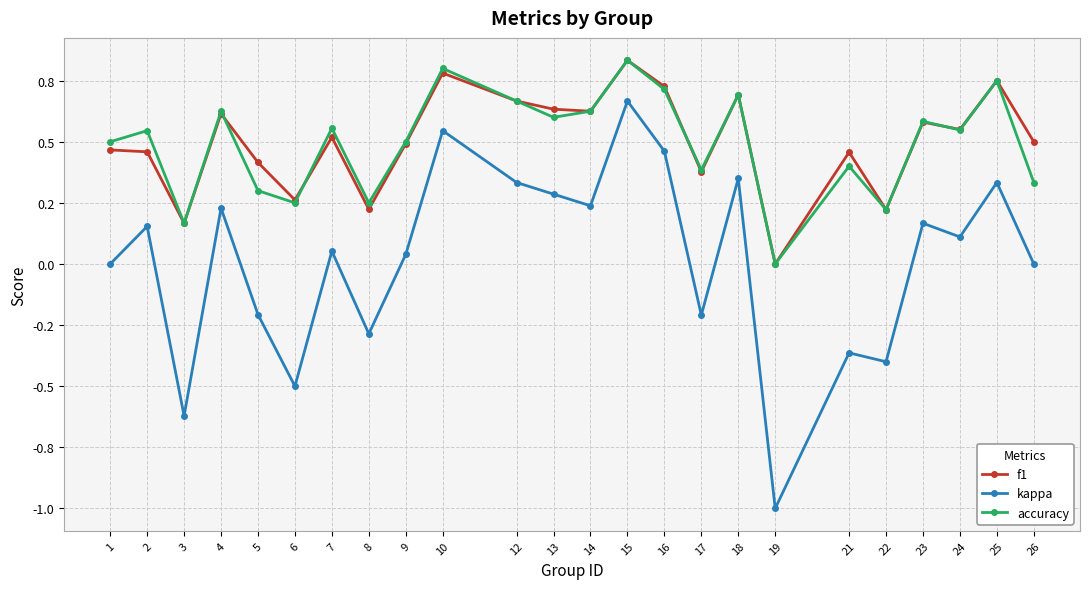

What are all the series names shown in the legend?

f1, kappa, accuracy